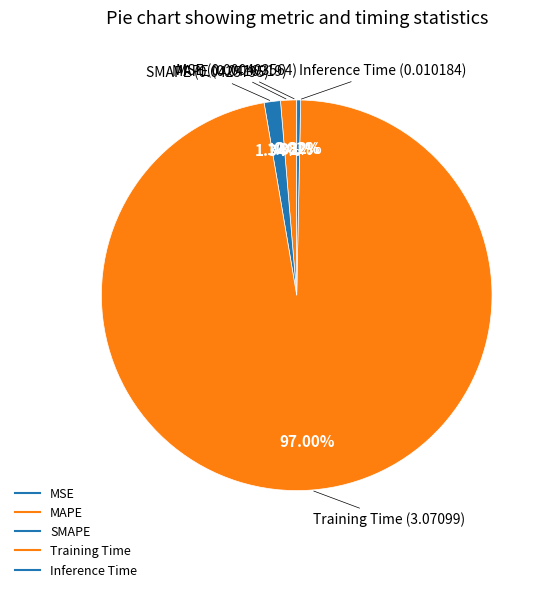

Which category has the smallest portion of the pie?

MSE